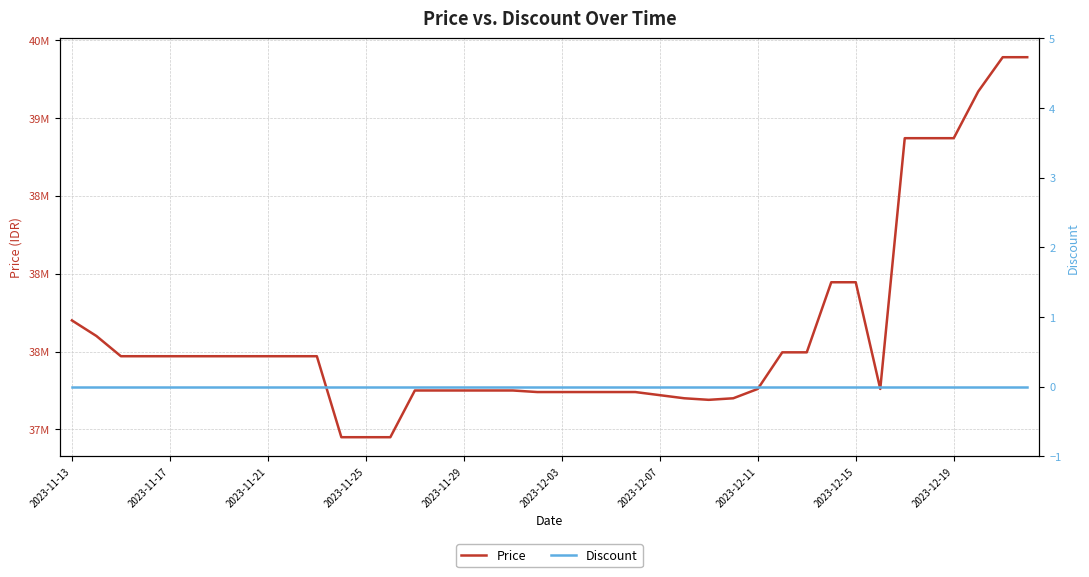

True or false: Price and Discount cross at least once.

False